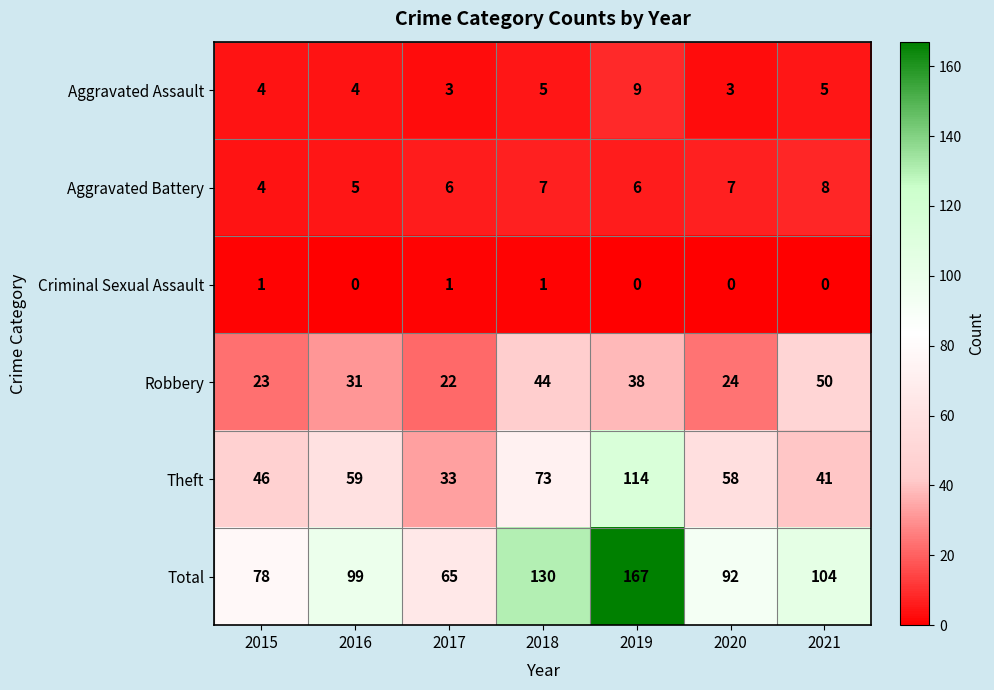

What is the sum of all Aggravated Assault values?

33